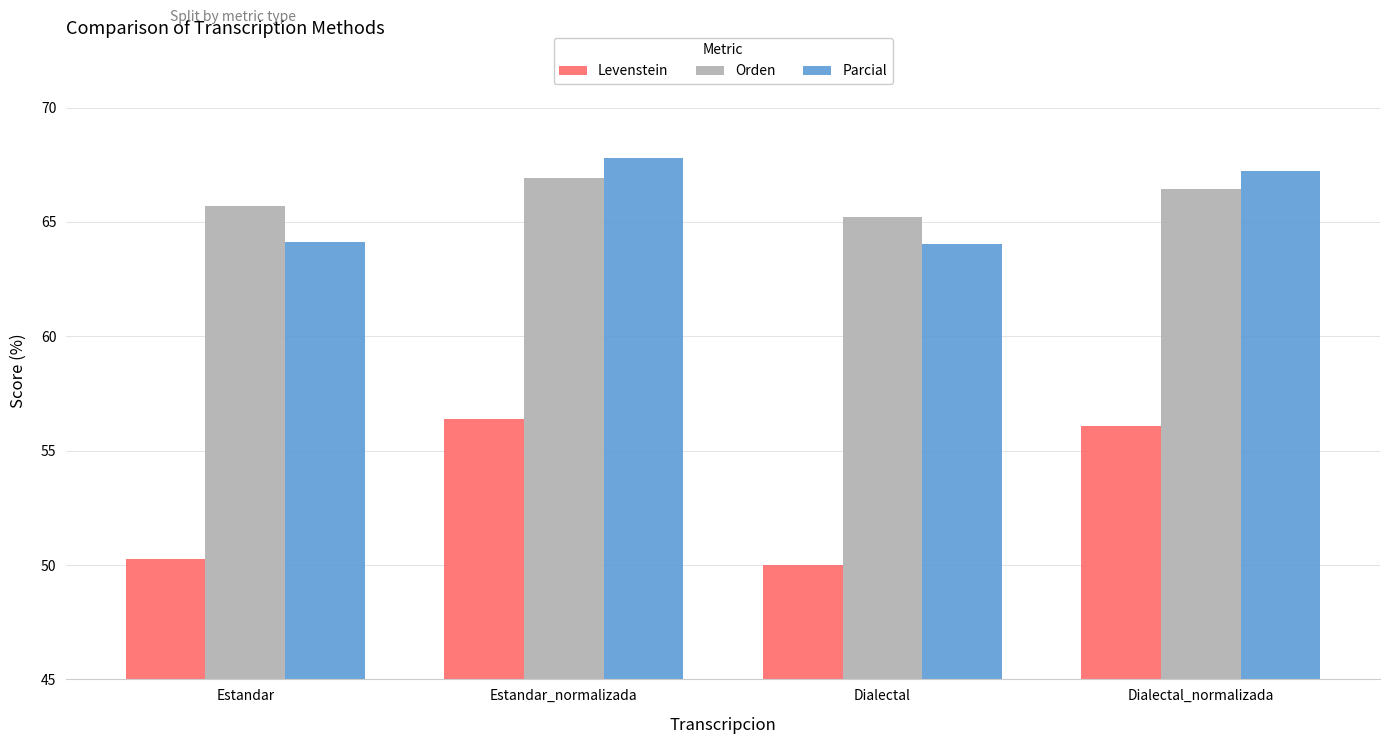

How many groups of bars are there?

4